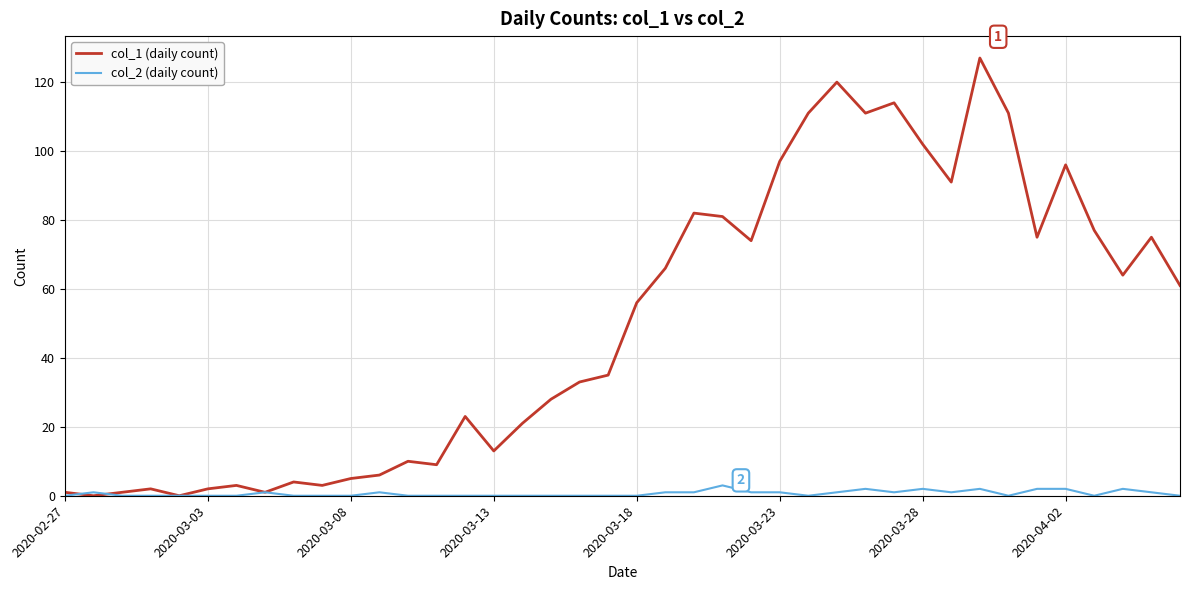

At how many categories does at least one series exceed 107?

6